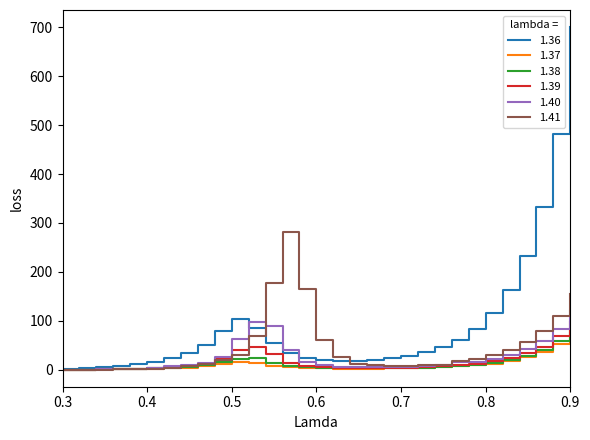

What is the difference between the second highest and second lowest values in the 1.38 series?

57.8